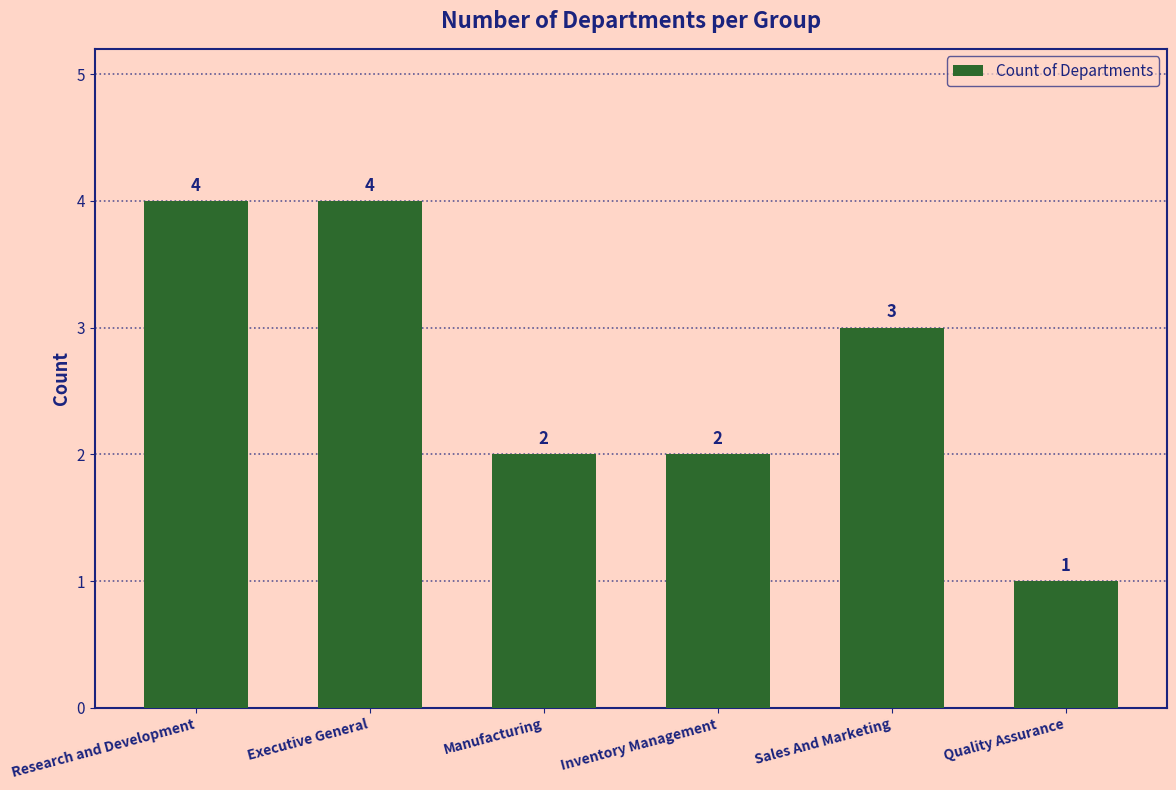

What is the value of the 5th bar from the left?

3